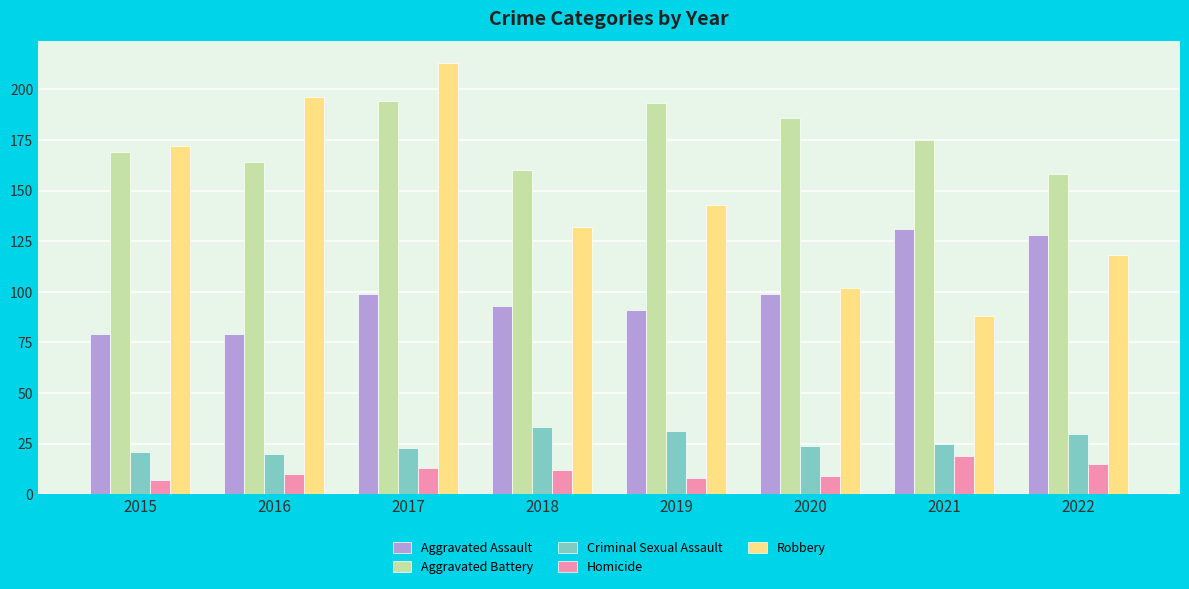

What is the value of the Aggravated Assault bar at the 2nd from the left?

79